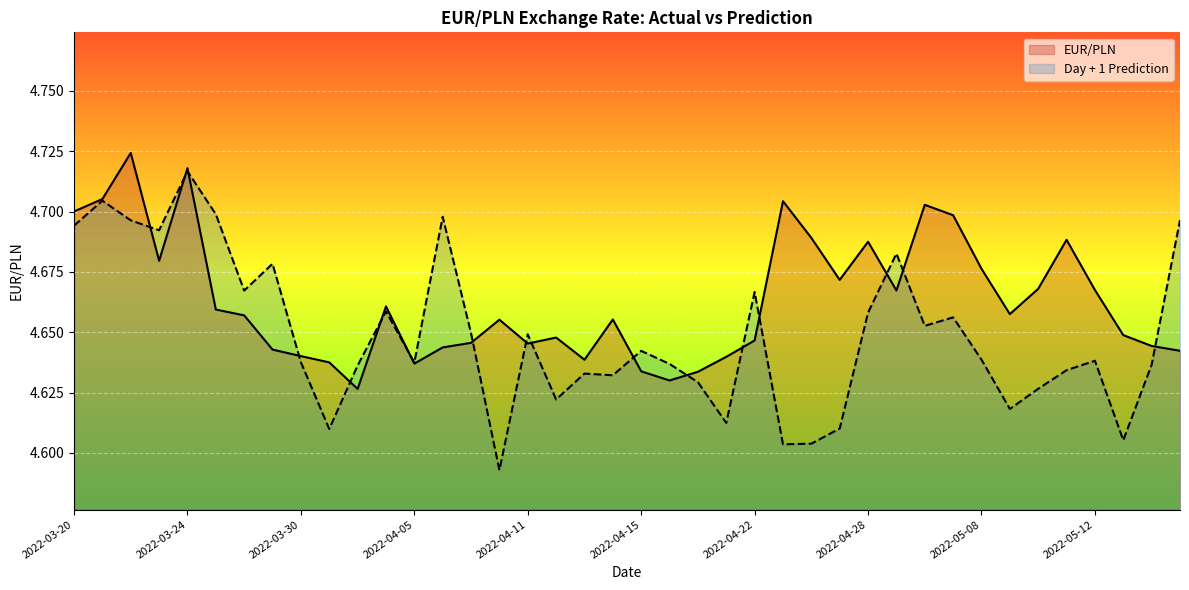

Reading right to left, list all the values displayed in this chart.

EUR/PLN: 4.6	4.6	4.6	4.7	4.7	4.7	4.7	4.7	4.7	4.7	4.7	4.7	4.7	4.7	4.7	4.6	4.6	4.6	4.6	4.6	4.7	4.6	4.6	4.6	4.7	4.6	4.6	4.6	4.7	4.6	4.6	4.6	4.6	4.7	4.7	4.7	4.7	4.7	4.7	4.7
Day + 1 Prediction: 4.7	4.6	4.6	4.6	4.6	4.6	4.6	4.6	4.7	4.7	4.7	4.7	4.6	4.6	4.6	4.7	4.6	4.6	4.6	4.6	4.6	4.6	4.6	4.6	4.6	4.6	4.7	4.6	4.7	4.6	4.6	4.6	4.7	4.7	4.7	4.7	4.7	4.7	4.7	4.7